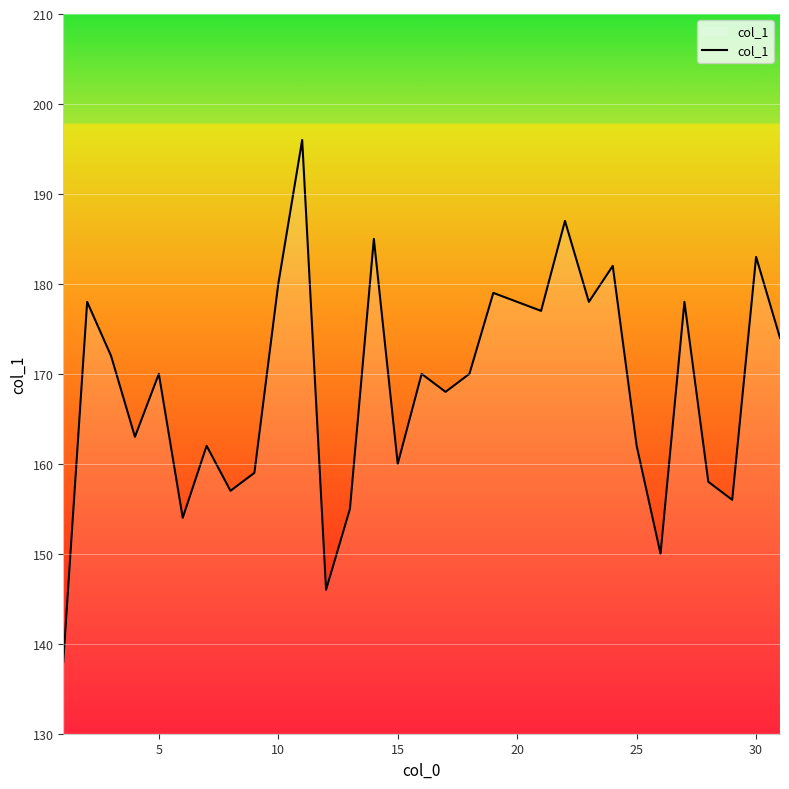

How many lines are shown in the chart?

1